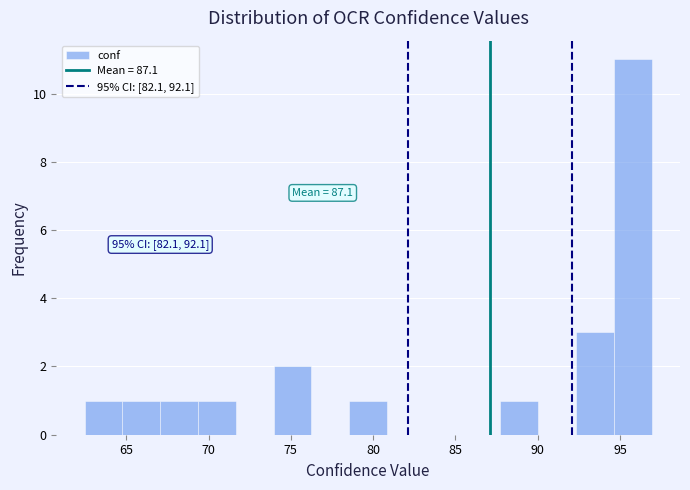

Which range on the x-axis has the tallest bar?

94.5 to 97.0